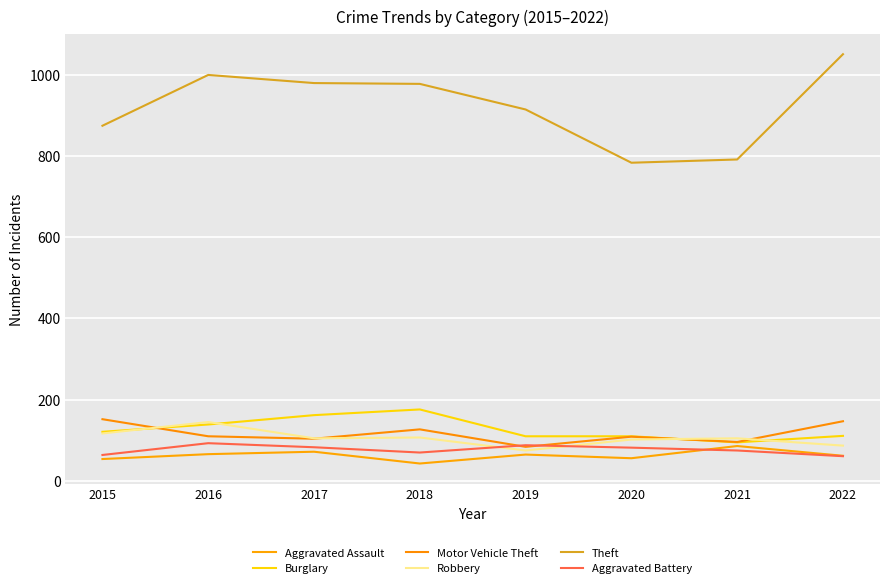

Does the chart have visible grid lines?

Yes